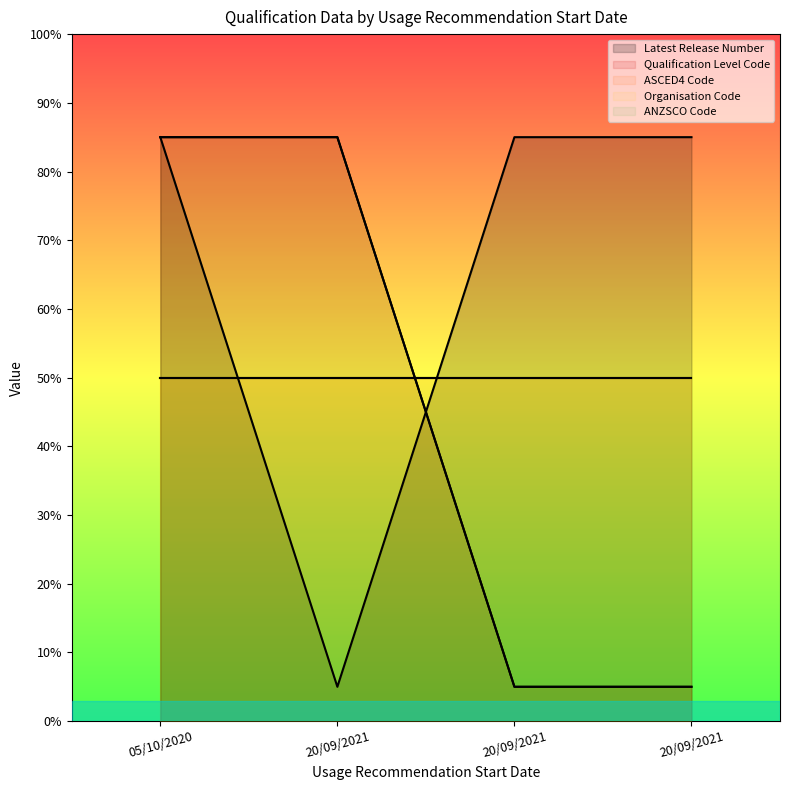

At 05/10/2020, list the series in order from largest to smallest.

Latest Release Number, Qualification Level Code, ANZSCO Code